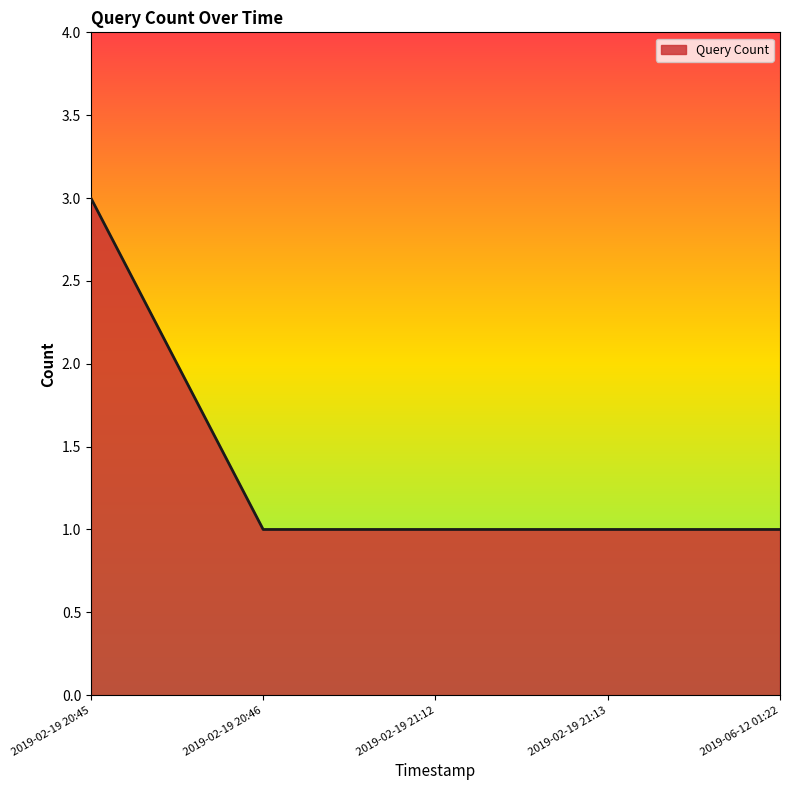

What position from the left is 2019-06-12 01:22?

5